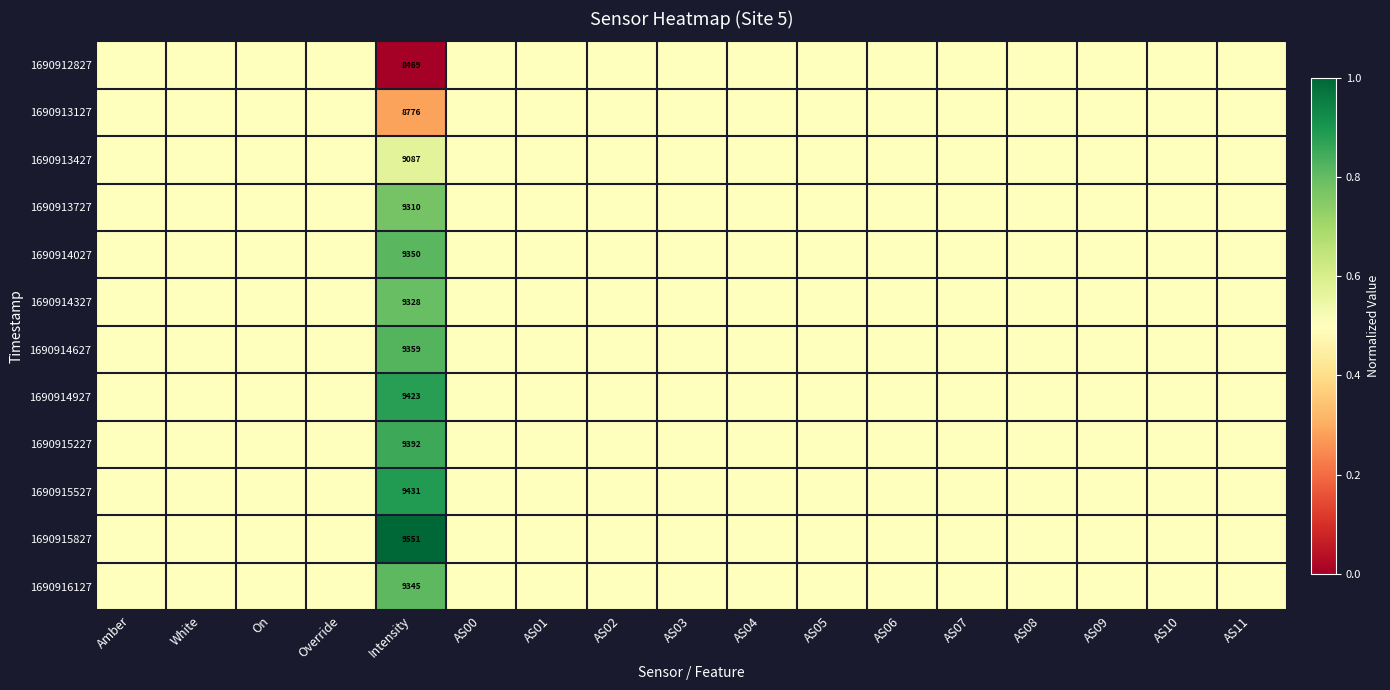

At AS06, list the series in order from smallest to largest.

1690912827, 1690913127, 1690913427, 1690913727, 1690914027, 1690914327, 1690914627, 1690914927, 1690915227, 1690915527, 1690915827, 1690916127